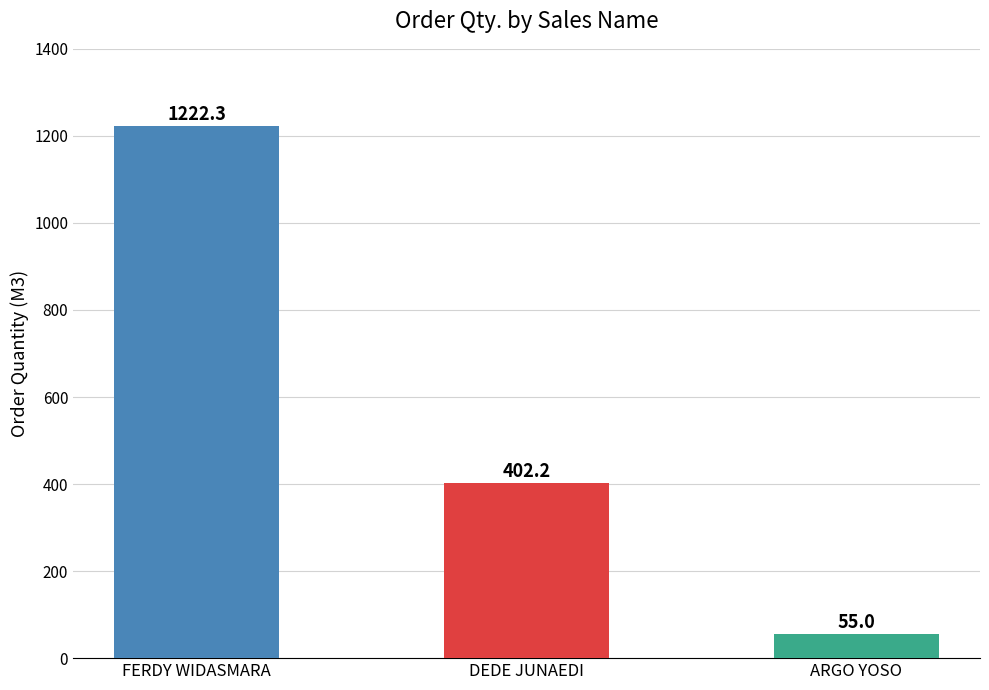

What is the approximate value at ARGO YOSO?

55.0